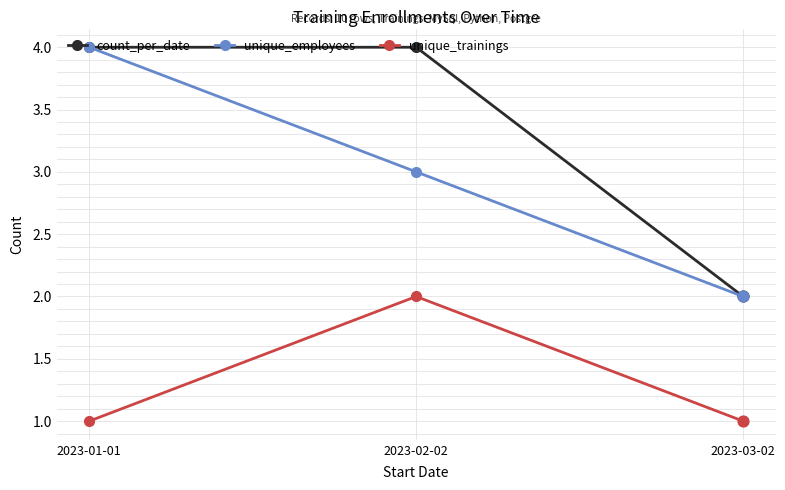

Is the value of count_per_date at 2023-02-02 greater than the value of unique_trainings at 2023-01-01?

Yes